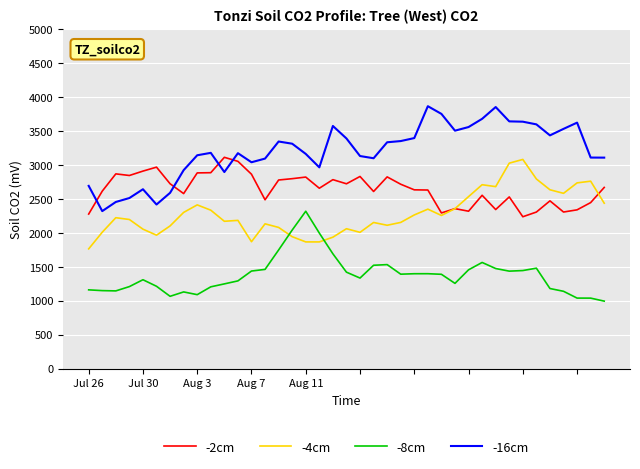

What is the smallest value displayed?

993.4